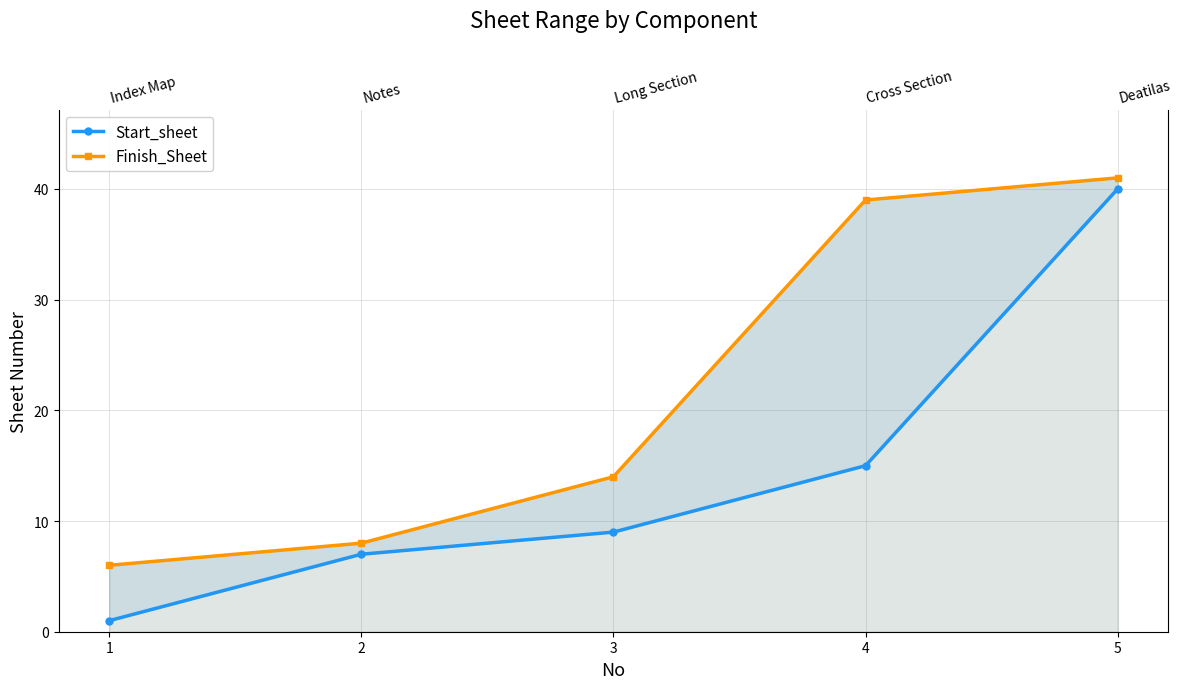

Which has a higher value, 4 or 5?

5